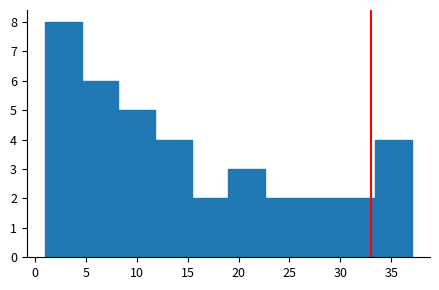

Reading left to right, transcribe this chart: for each bar, give the range it covers on the x-axis and its height. Neither the bar edges nor the heights are printed on the chart, so give them approximately, as read against the axes.

1.0 to 4.6: 8
4.6 to 8.2: 6
8.2 to 11.8: 5
11.8 to 15.4: 4
15.4 to 19.0: 2
19.0 to 22.6: 3
22.6 to 26.2: 2
26.2 to 29.8: 2
29.8 to 33.4: 2
33.4 to 37.0: 4